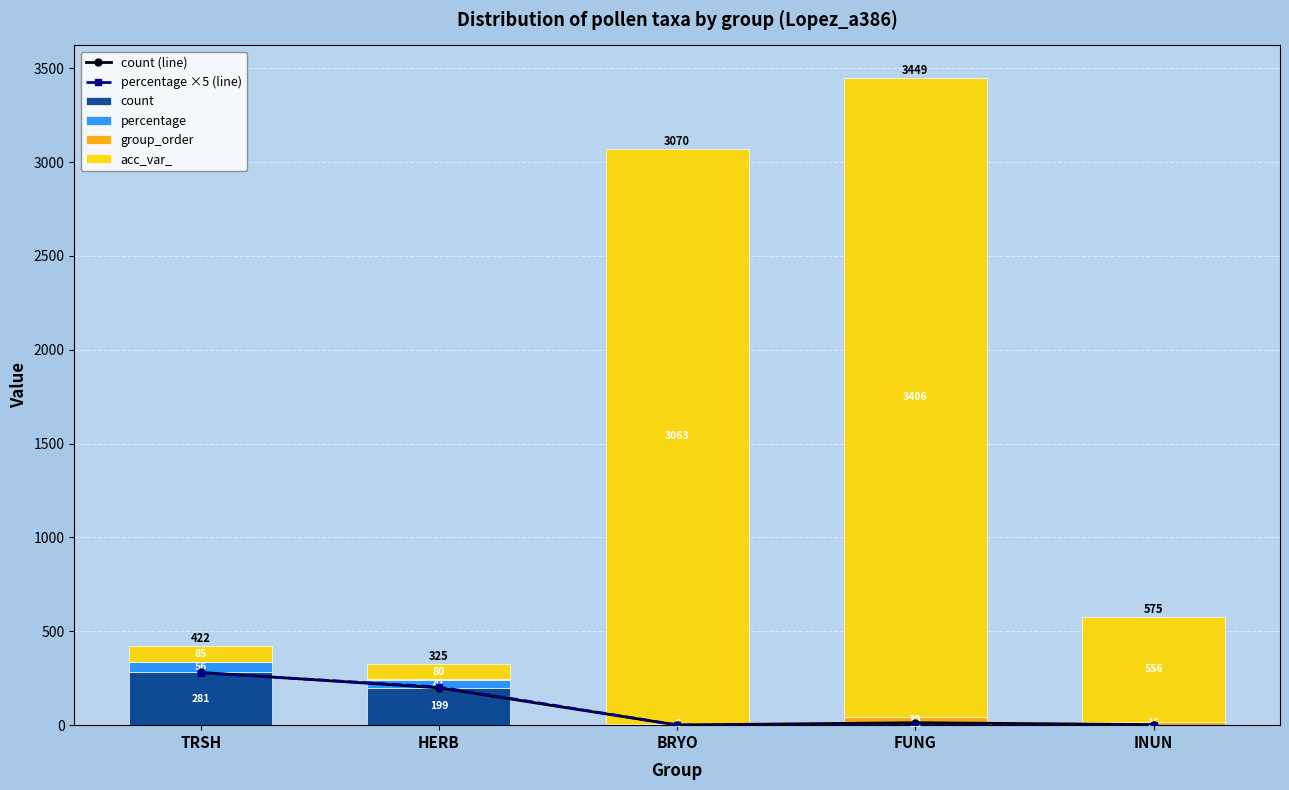

What position from the right is BRYO?

3